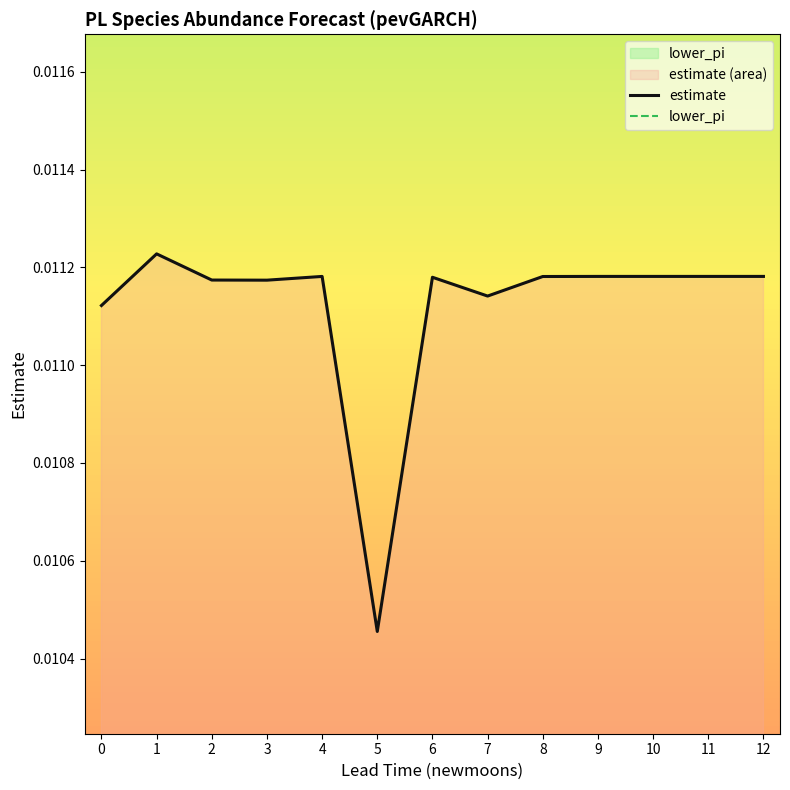

Which category has the lowest value in the estimate series?

5